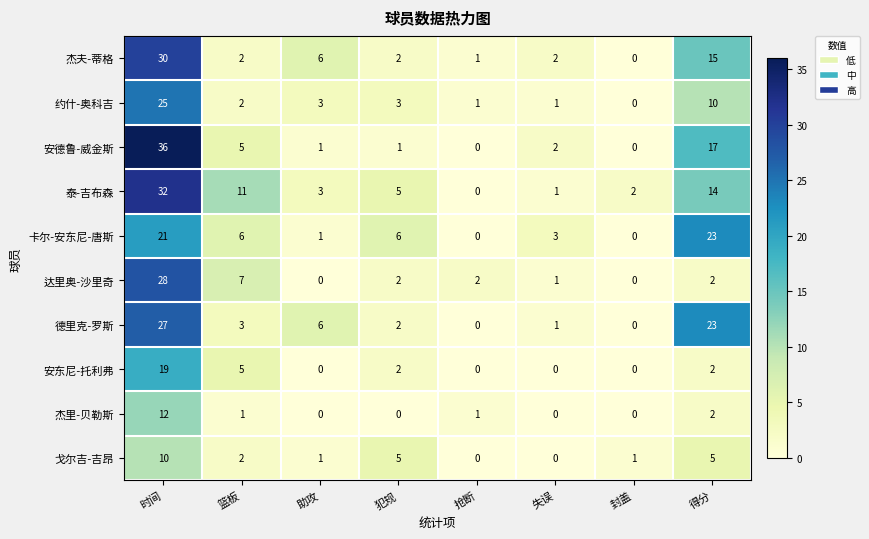

Which category has the highest value across all series?

时间